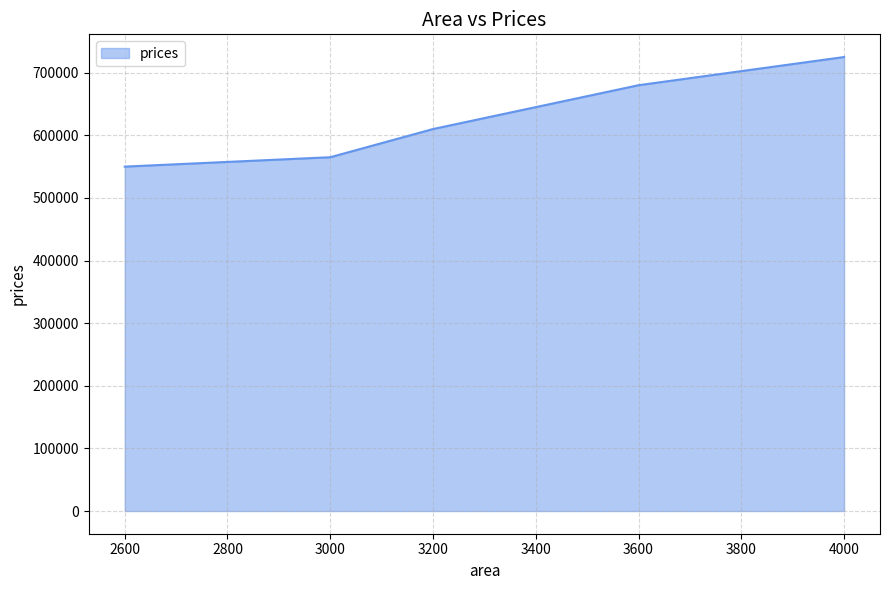

Count the number of data series in this chart.

1